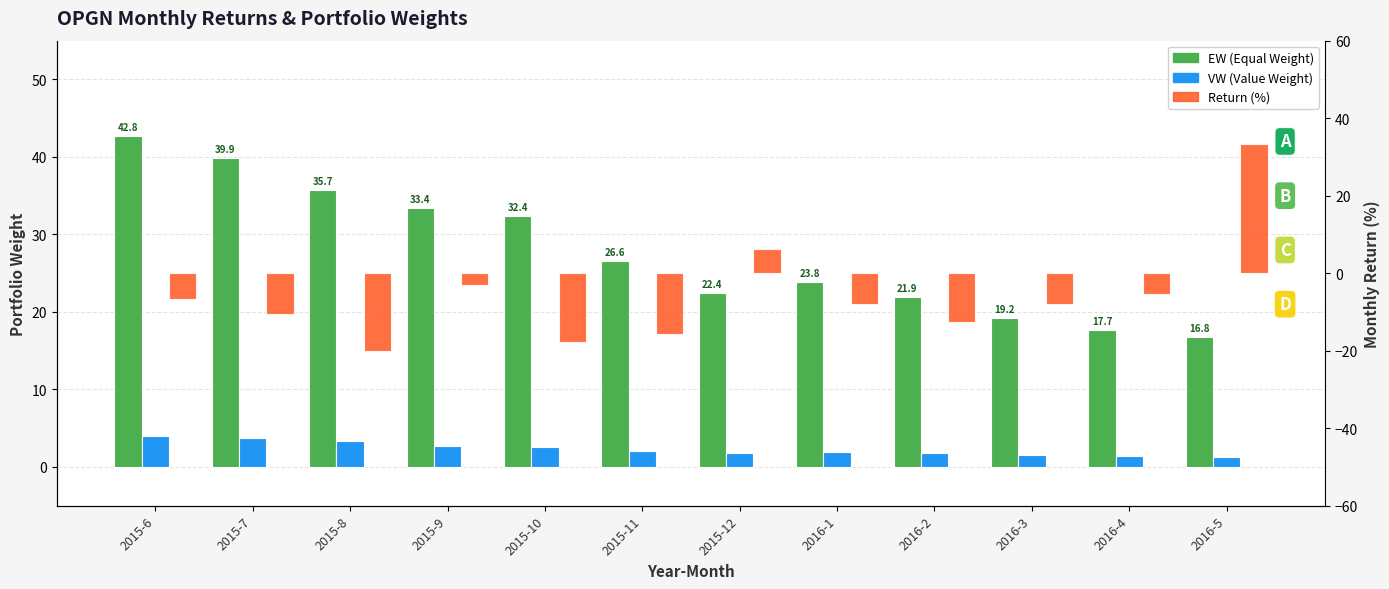

Reading left to right, list all the values displayed in this chart.

EW (Equal Weight): 42.8	39.9	35.7	33.4	32.4	26.6	22.4	23.8	21.9	19.2	17.7	16.8
VW (Value Weight): 4.0	3.7	3.3	2.7	2.6	2.1	1.8	1.9	1.8	1.5	1.4	1.3
Return (%): -6.8	-10.5	-20.0	-3.1	-17.8	-15.6	6.2	-7.9	-12.6	-7.8	-5.4	33.4